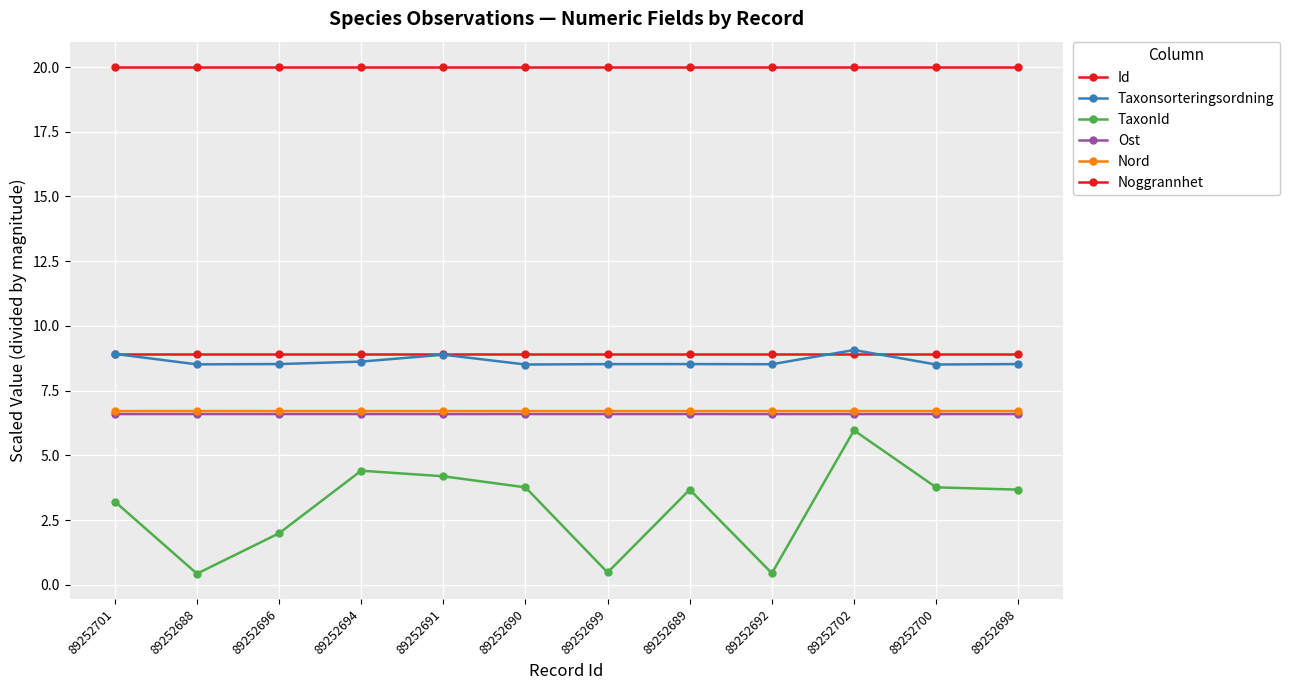

True or false: Taxonsorteringsordning has a value of 15.2 at 89252701.

False